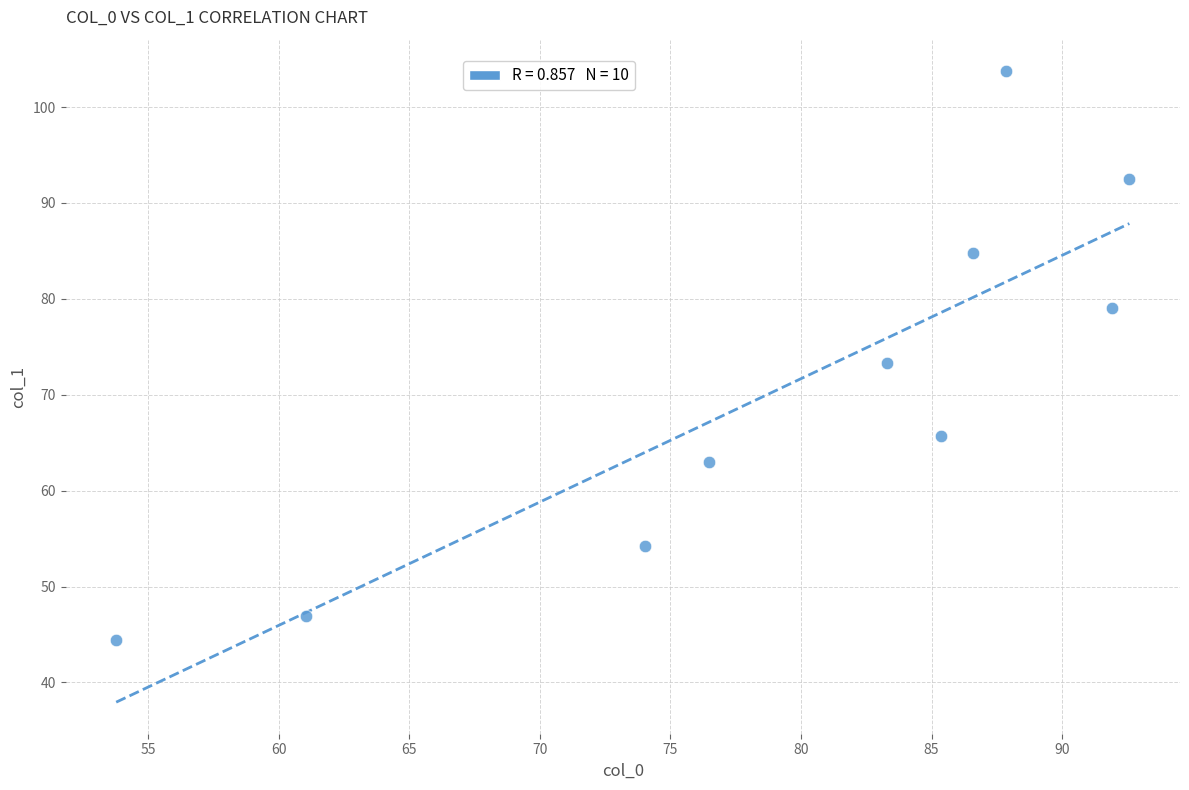

What is the range of X values (max minus min)?

38.8